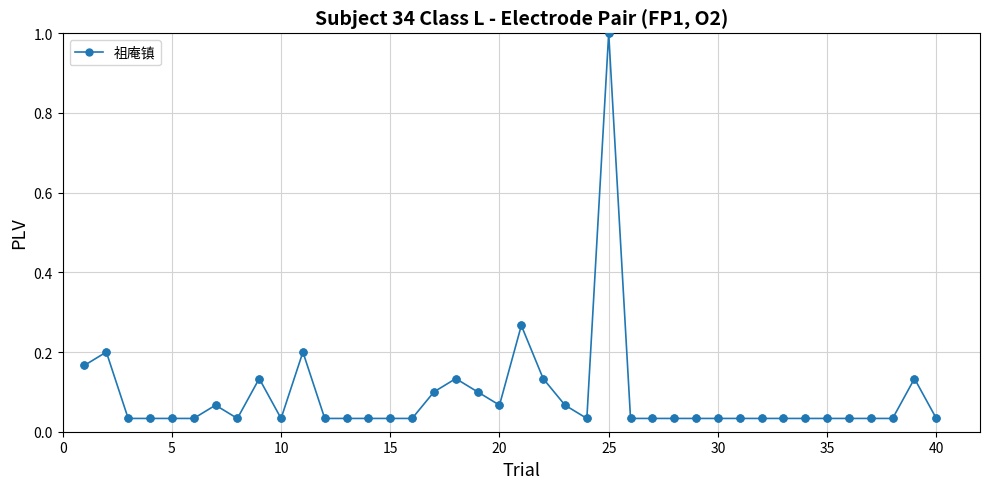

True or false: the data has more than 2 interior local peaks.

True